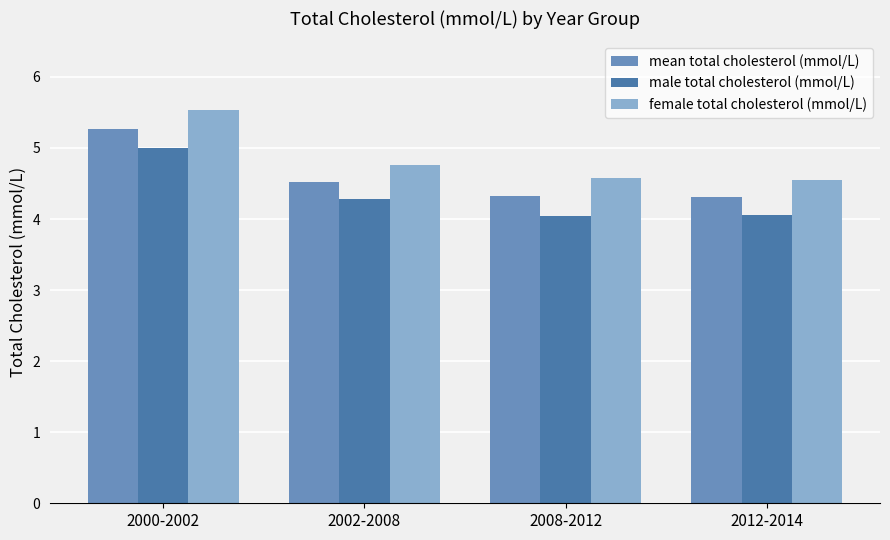

The female total cholesterol (mmol/L) series shows 6.5 at 2008-2012. True or false?

False